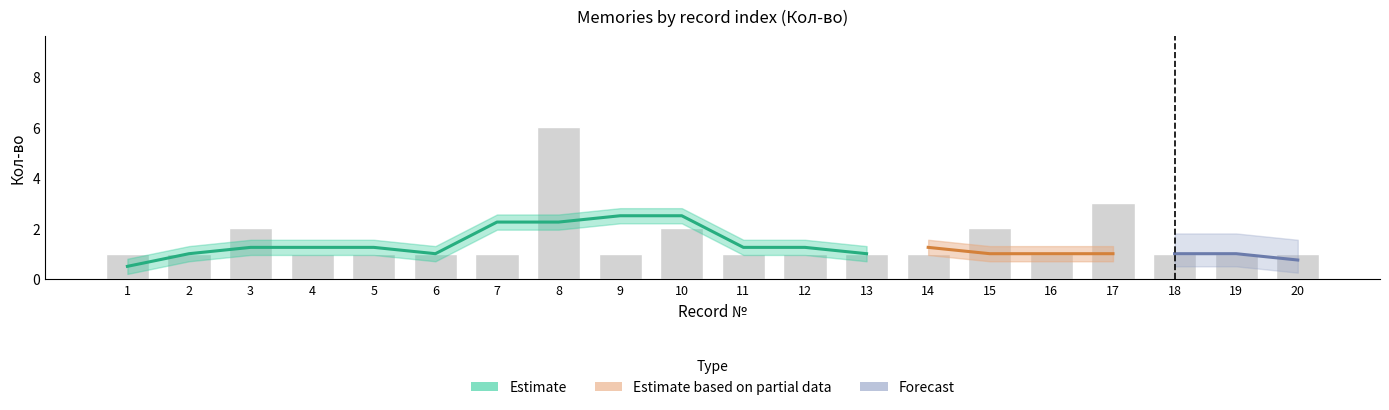

Does the chart contain stacked bars?

No